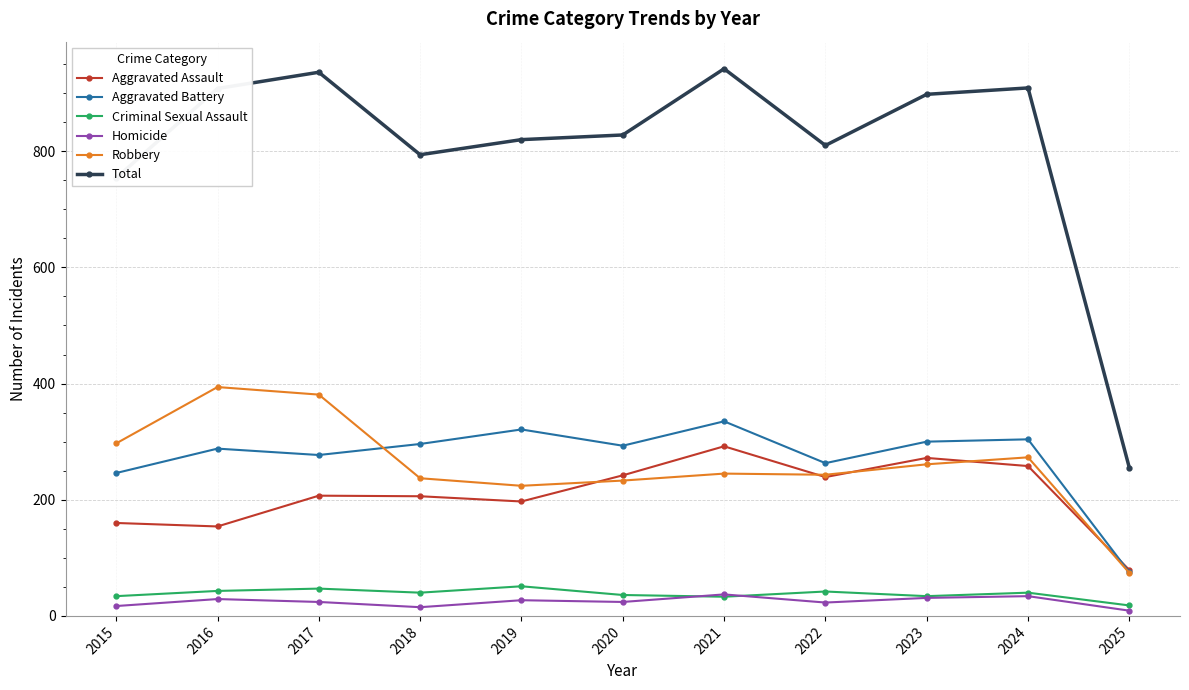

At which label does Criminal Sexual Assault first exceed 40?

2016